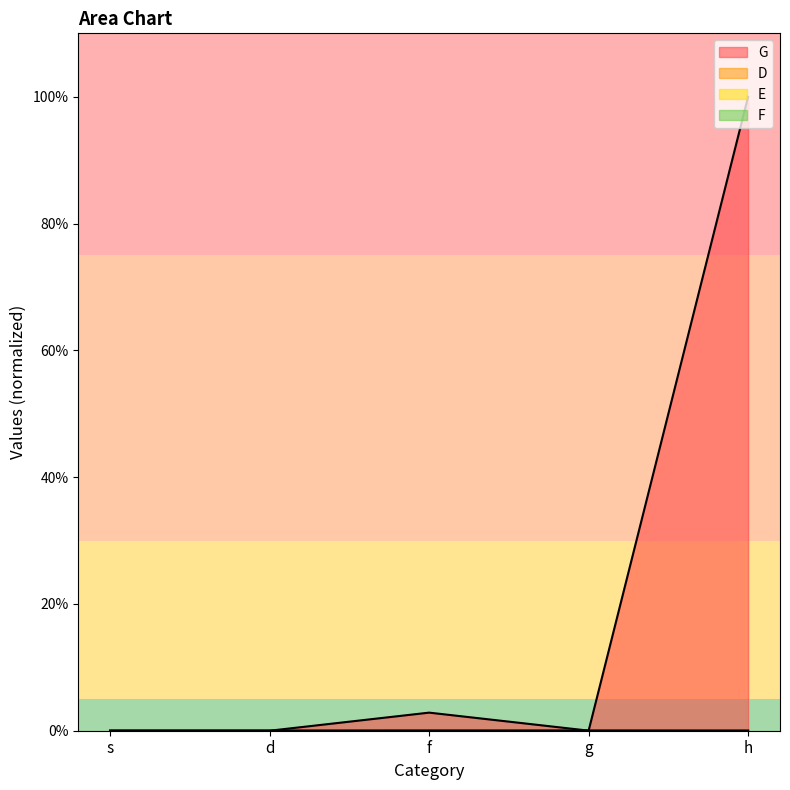

How many lines are shown in the chart?

4